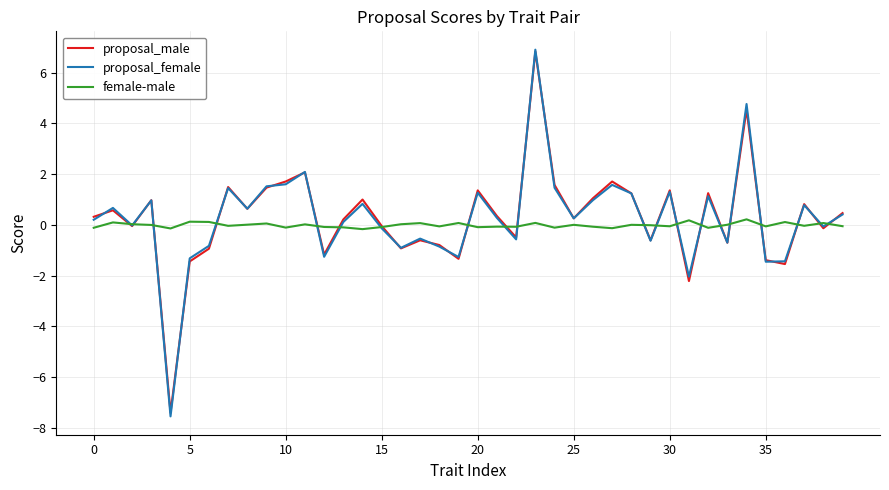

Does the chart have visible grid lines?

Yes